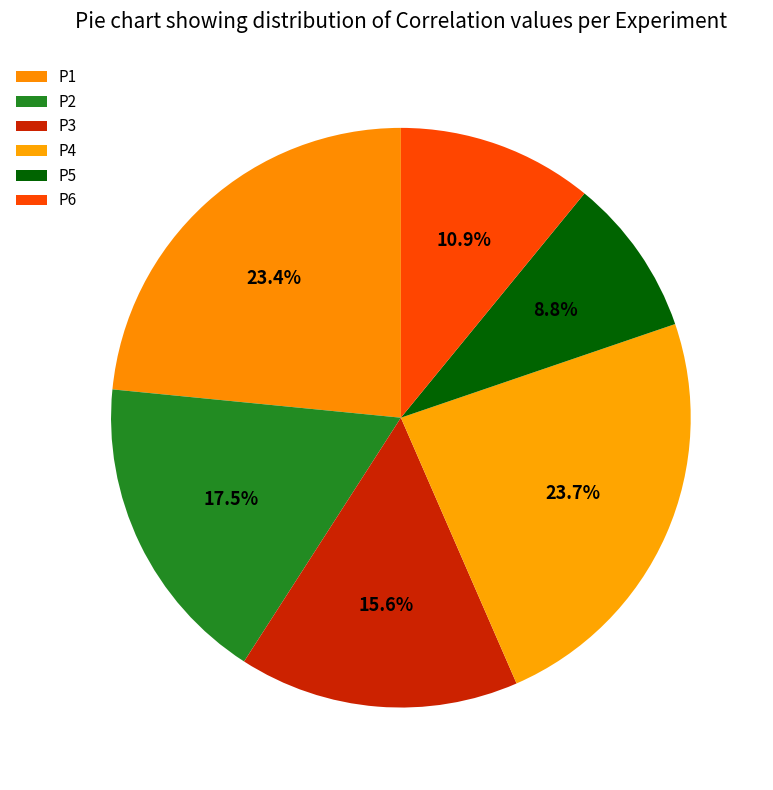

Count the number of slices in the pie.

6